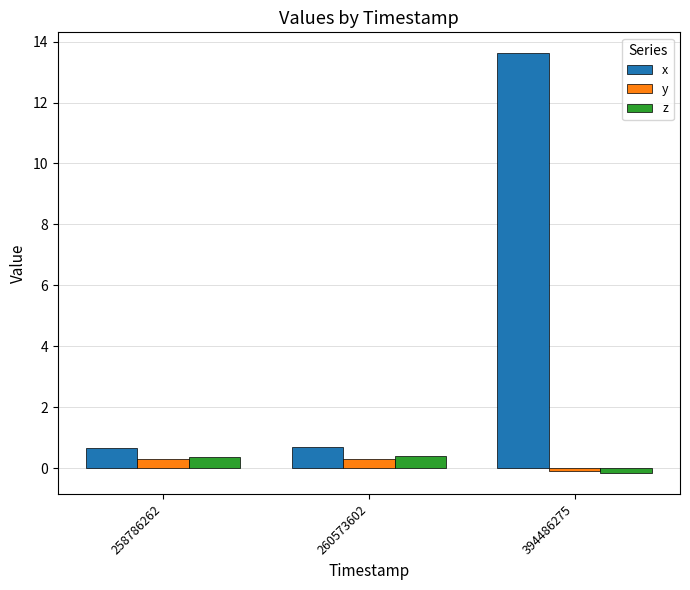

How many distinct data groups are displayed?

3